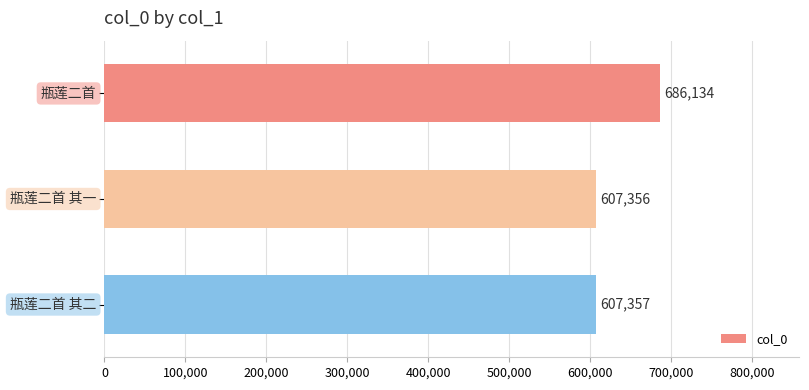

Reading top to bottom, list all the values displayed in this chart.

686134	607356	607357